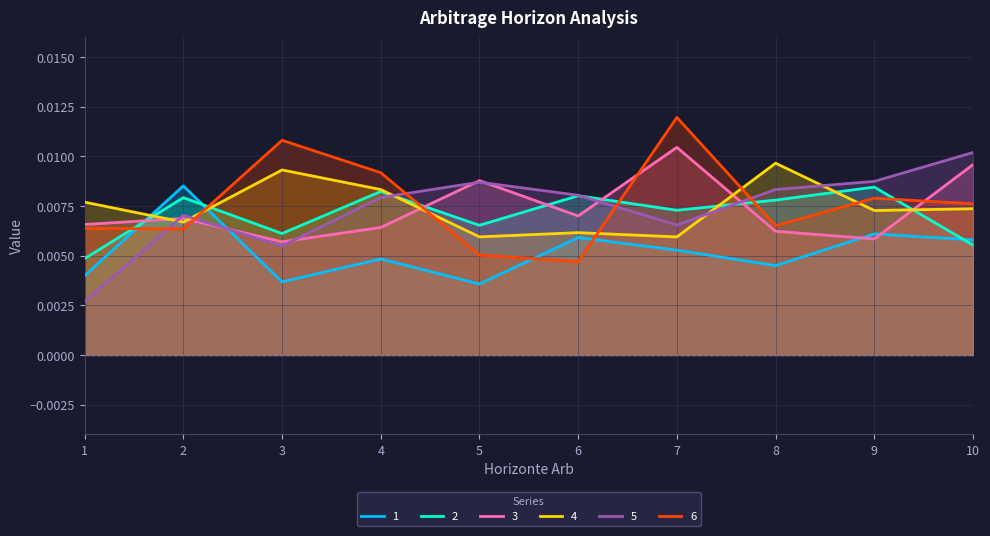

Which series has the largest range (max minus min)?

5